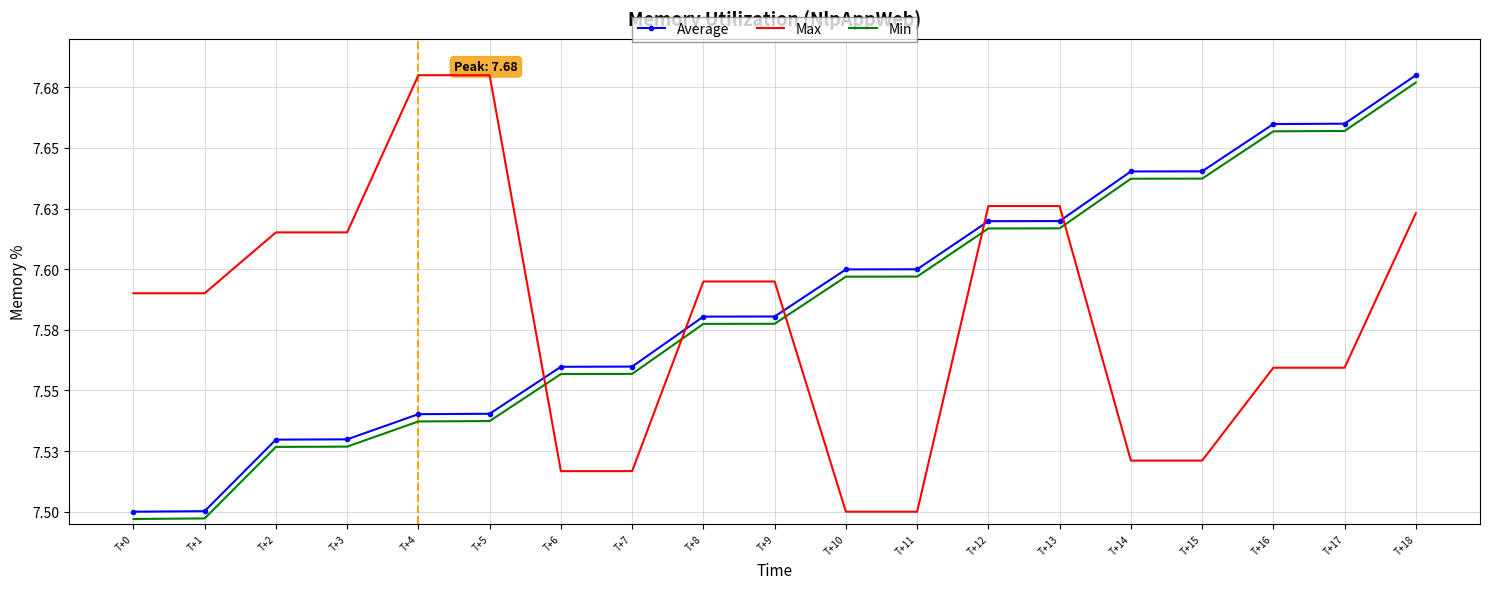

List the series in order of their overall mean, lowest first.

Max, Min, Average